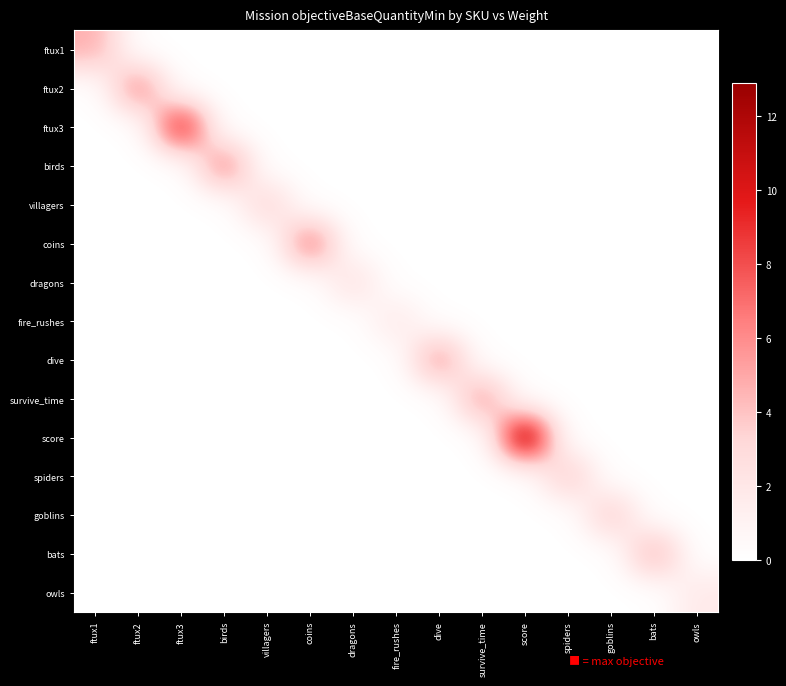

Reading left to right, list all the values displayed in this chart.

ftux1: ftux1=4.8	ftux2=0.0	ftux3=0.0	birds=0.0	villagers=0.0	coins=0.0	dragons=0.0	fire_rushes=0.0	dive=0.0	survive_time=0.0	score=0.0	spiders=0.0	goblins=0.0	bats=0.0	owls=0.0
ftux2: ftux1=0.0	ftux2=6.4	ftux3=0.0	birds=0.0	villagers=0.0	coins=0.0	dragons=0.0	fire_rushes=0.0	dive=0.0	survive_time=0.0	score=0.0	spiders=0.0	goblins=0.0	bats=0.0	owls=0.0
ftux3: ftux1=0.0	ftux2=0.0	ftux3=10.2	birds=0.0	villagers=0.0	coins=0.0	dragons=0.0	fire_rushes=0.0	dive=0.0	survive_time=0.0	score=0.0	spiders=0.0	goblins=0.0	bats=0.0	owls=0.0
birds: ftux1=0.0	ftux2=0.0	ftux3=0.0	birds=6.4	villagers=0.0	coins=0.0	dragons=0.0	fire_rushes=0.0	dive=0.0	survive_time=0.0	score=0.0	spiders=0.0	goblins=0.0	bats=0.0	owls=0.0
villagers: ftux1=0.0	ftux2=0.0	ftux3=0.0	birds=0.0	villagers=3.3	coins=0.0	dragons=0.0	fire_rushes=0.0	dive=0.0	survive_time=0.0	score=0.0	spiders=0.0	goblins=0.0	bats=0.0	owls=0.0
coins: ftux1=0.0	ftux2=0.0	ftux3=0.0	birds=0.0	villagers=0.0	coins=6.9	dragons=0.0	fire_rushes=0.0	dive=0.0	survive_time=0.0	score=0.0	spiders=0.0	goblins=0.0	bats=0.0	owls=0.0
dragons: ftux1=0.0	ftux2=0.0	ftux3=0.0	birds=0.0	villagers=0.0	coins=0.0	dragons=2.4	fire_rushes=0.0	dive=0.0	survive_time=0.0	score=0.0	spiders=0.0	goblins=0.0	bats=0.0	owls=0.0
fire_rushes: ftux1=0.0	ftux2=0.0	ftux3=0.0	birds=0.0	villagers=0.0	coins=0.0	dragons=0.0	fire_rushes=1.8	dive=0.0	survive_time=0.0	score=0.0	spiders=0.0	goblins=0.0	bats=0.0	owls=0.0
dive: ftux1=0.0	ftux2=0.0	ftux3=0.0	birds=0.0	villagers=0.0	coins=0.0	dragons=0.0	fire_rushes=0.0	dive=5.9	survive_time=0.0	score=0.0	spiders=0.0	goblins=0.0	bats=0.0	owls=0.0
survive_time: ftux1=0.0	ftux2=0.0	ftux3=0.0	birds=0.0	villagers=0.0	coins=0.0	dragons=0.0	fire_rushes=0.0	dive=0.0	survive_time=5.7	score=0.0	spiders=0.0	goblins=0.0	bats=0.0	owls=0.0
score: ftux1=0.0	ftux2=0.0	ftux3=0.0	birds=0.0	villagers=0.0	coins=0.0	dragons=0.0	fire_rushes=0.0	dive=0.0	survive_time=0.0	score=12.9	spiders=0.0	goblins=0.0	bats=0.0	owls=0.0
spiders: ftux1=0.0	ftux2=0.0	ftux3=0.0	birds=0.0	villagers=0.0	coins=0.0	dragons=0.0	fire_rushes=0.0	dive=0.0	survive_time=0.0	score=0.0	spiders=3.8	goblins=0.0	bats=0.0	owls=0.0
goblins: ftux1=0.0	ftux2=0.0	ftux3=0.0	birds=0.0	villagers=0.0	coins=0.0	dragons=0.0	fire_rushes=0.0	dive=0.0	survive_time=0.0	score=0.0	spiders=0.0	goblins=3.7	bats=0.0	owls=0.0
bats: ftux1=0.0	ftux2=0.0	ftux3=0.0	birds=0.0	villagers=0.0	coins=0.0	dragons=0.0	fire_rushes=0.0	dive=0.0	survive_time=0.0	score=0.0	spiders=0.0	goblins=0.0	bats=5.0	owls=0.0
owls: ftux1=0.0	ftux2=0.0	ftux3=0.0	birds=0.0	villagers=0.0	coins=0.0	dragons=0.0	fire_rushes=0.0	dive=0.0	survive_time=0.0	score=0.0	spiders=0.0	goblins=0.0	bats=0.0	owls=1.8